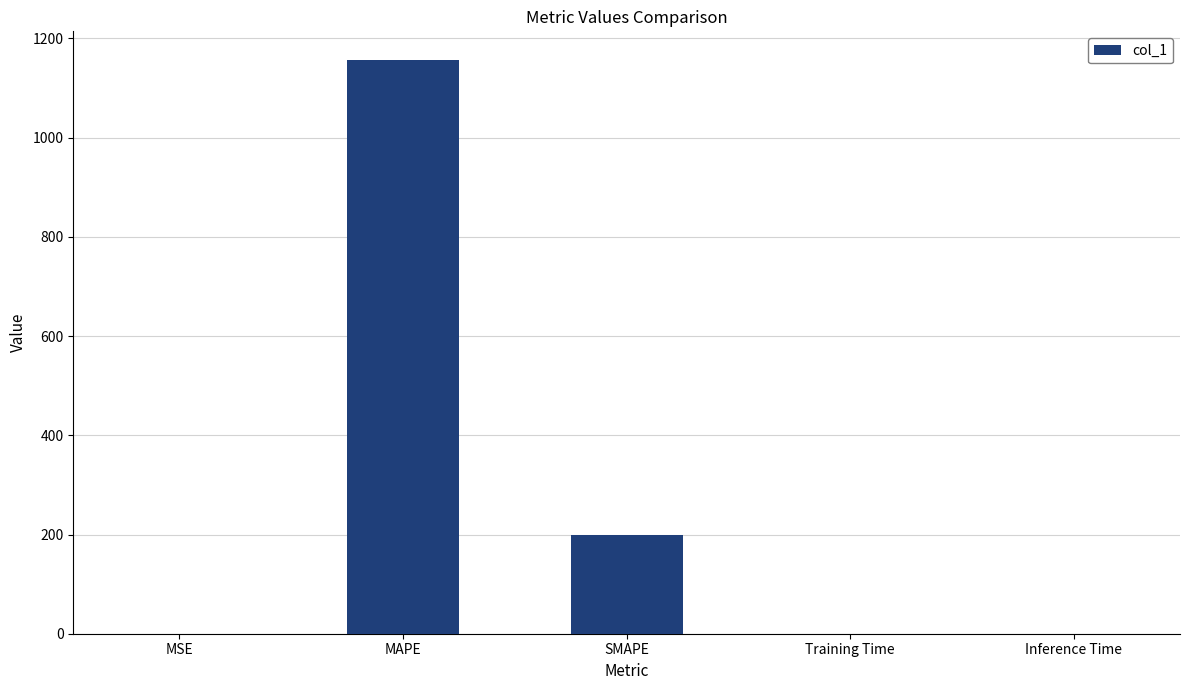

Which label corresponds to the largest value in the chart?

MAPE